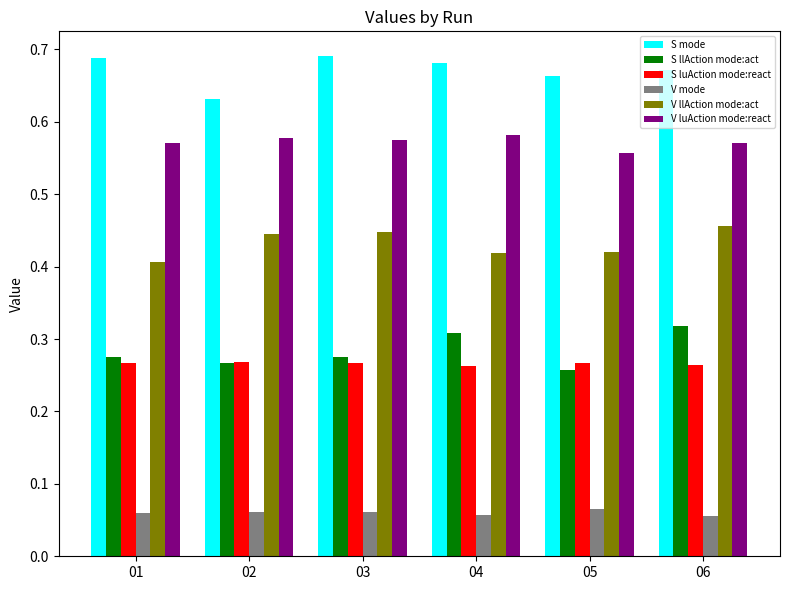

Which series changed the most between 03 and 06?

S llAction mode:act